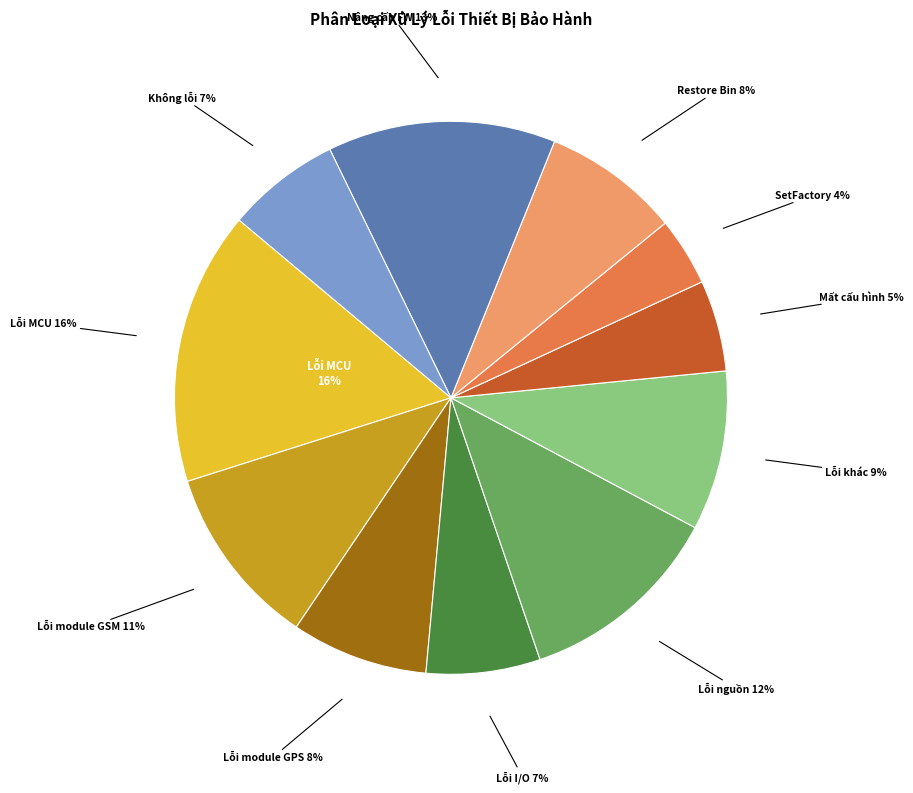

Rank the categories by value from highest to lowest.

Lỗi MCU, Nâng cấp FW, Lỗi nguồn, Lỗi module GSM, Lỗi khác, Lỗi module GPS, Restore Bin, Lỗi I/O, Không lỗi, Mất cấu hình, SetFactory